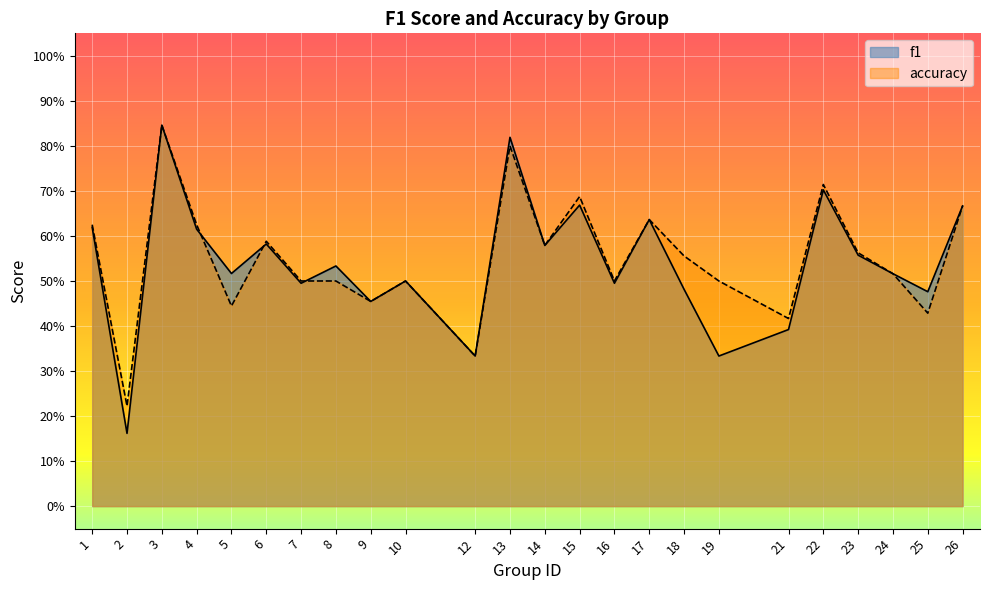

Which series changed the most between 10 and 17?

f1